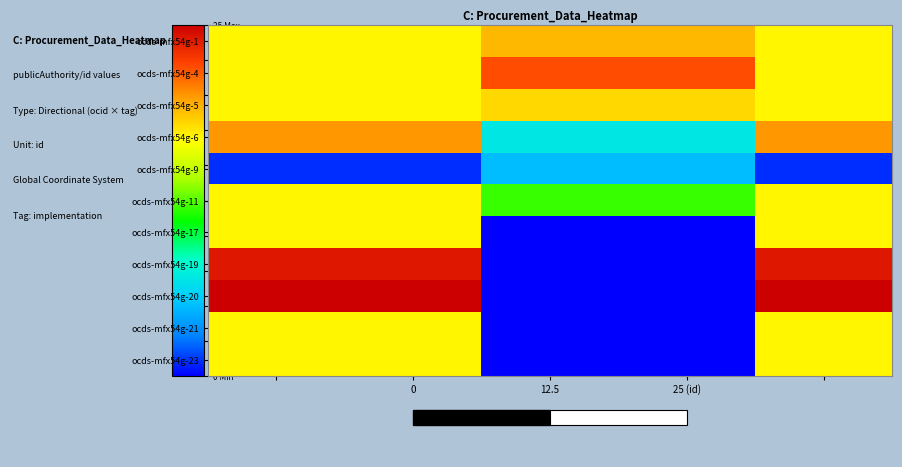

What is the total value across all series at numberOfTenderers?

83